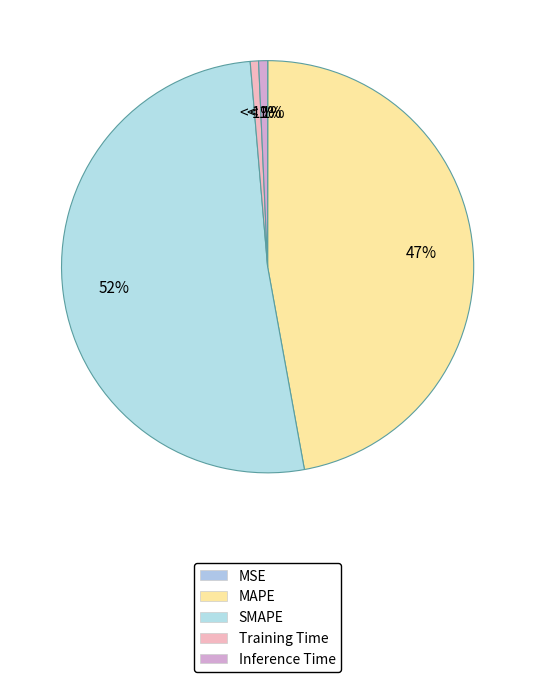

To the nearest percent, what is the difference between the Inference Time and MAPE slice percentages?

46%